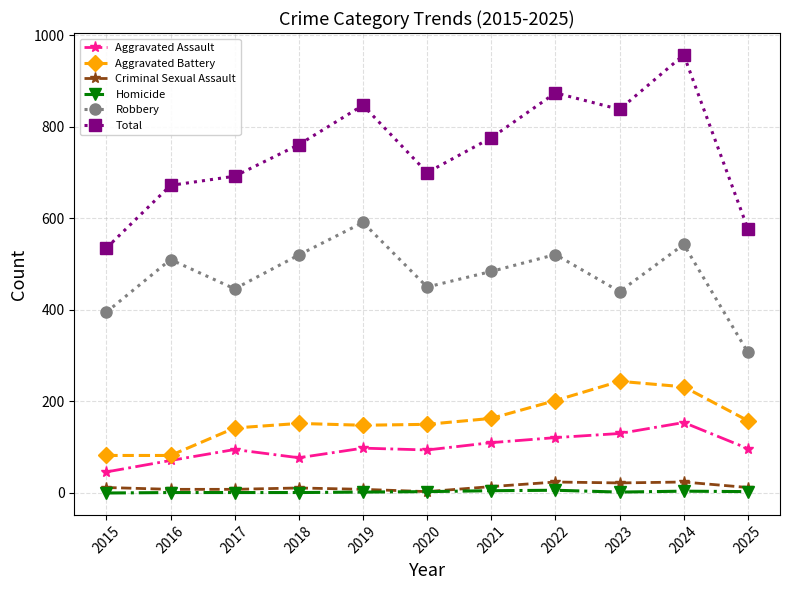

What is the spread (max minus min) of values at 2023?

836